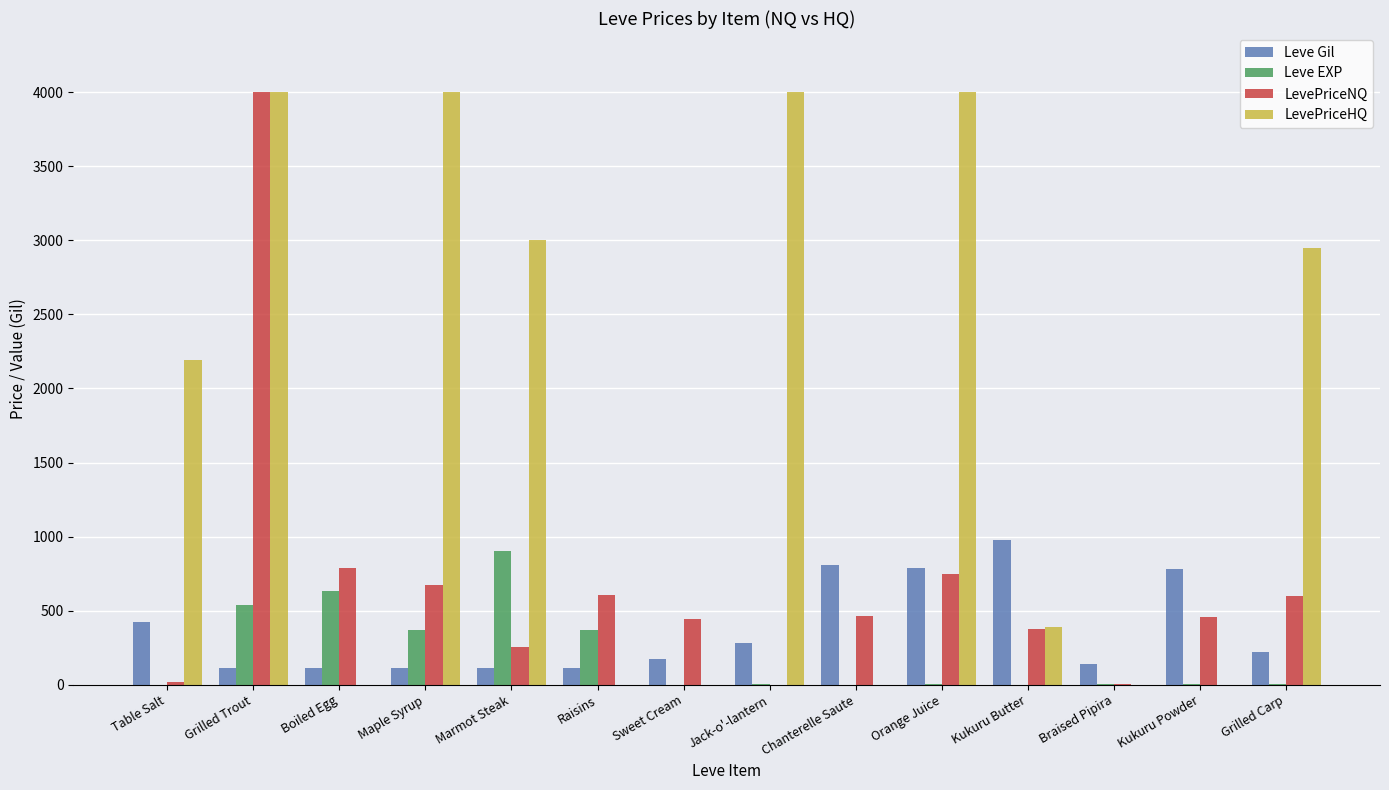

Count the number of data series in this chart.

4